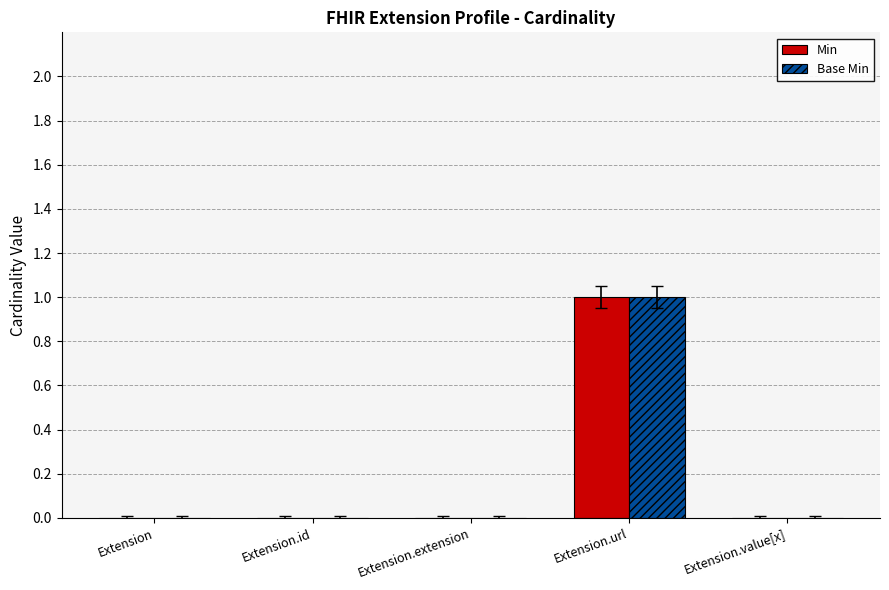

Reading left to right, transcribe all the data shown in this chart.

Min: 0	0	0	1	0
Base Min: 0	0	0	1	0